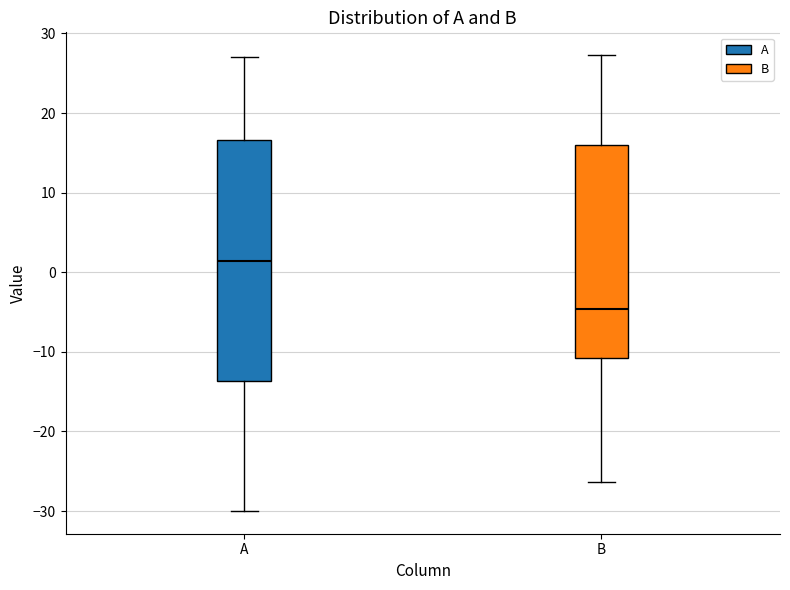

Where is the upper edge of the box for A on the y-axis? The values are not printed on the chart, so give them approximately, as read against the axis.

17